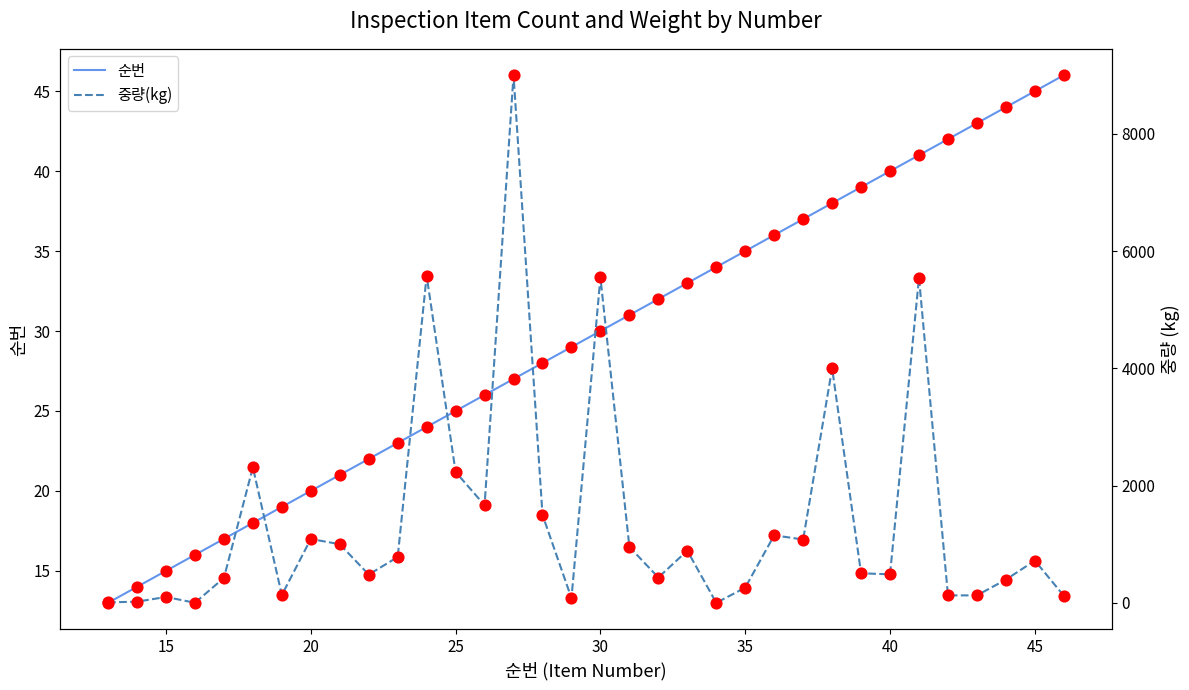

What is the minimum value for 순번?

13